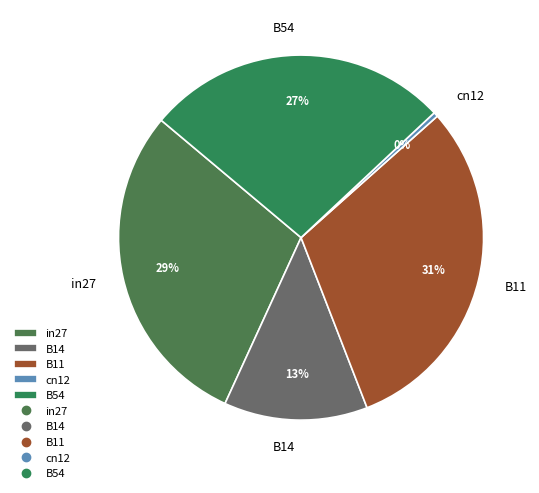

Combined, do B14 and B54 account for over 50%?

No